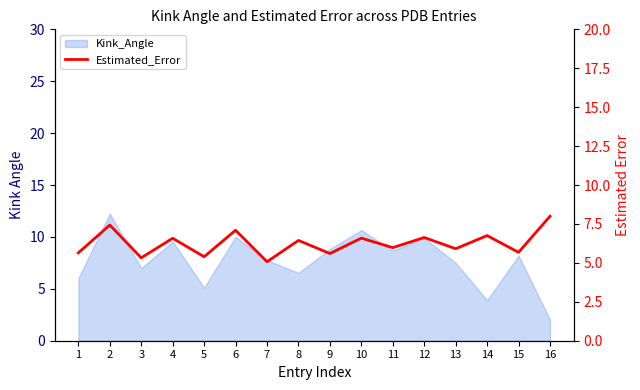

Reading left to right, extract all data points from this chart.

5.6	7.4	5.3	6.6	5.4	7.1	5.1	6.4	5.6	6.6	6.0	6.6	5.9	6.8	5.7	8.0